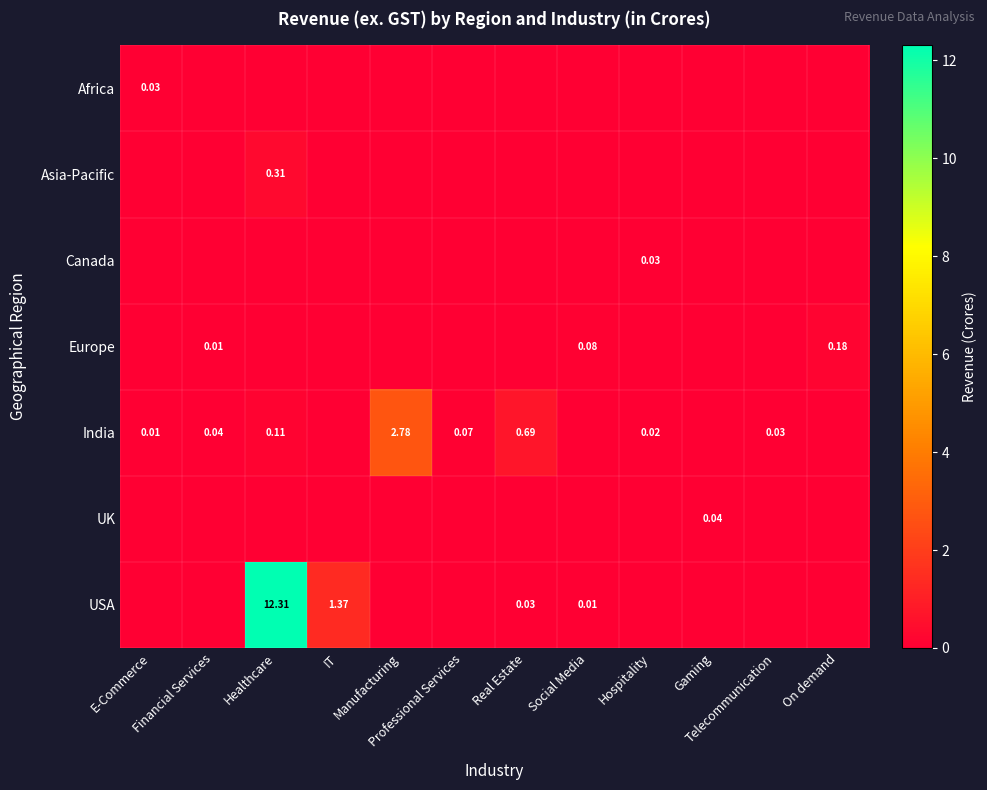

Rank the series at Manufacturing from highest to lowest value.

India, Africa, Asia-Pacific, Canada, Europe, UK, USA